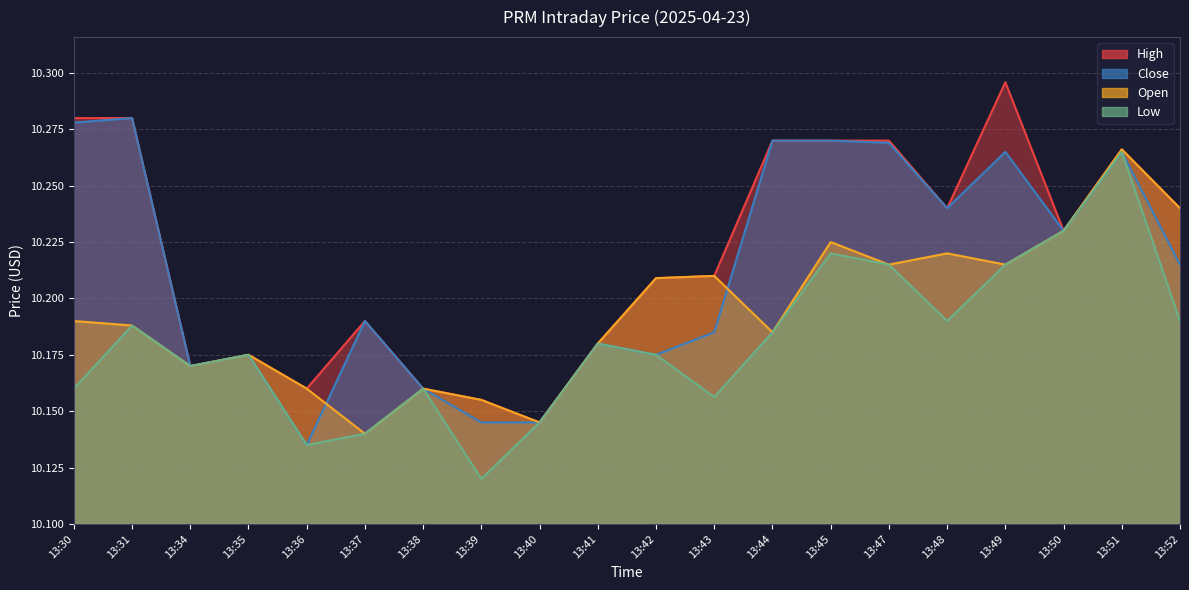

Which series has the largest total across all categories?

High